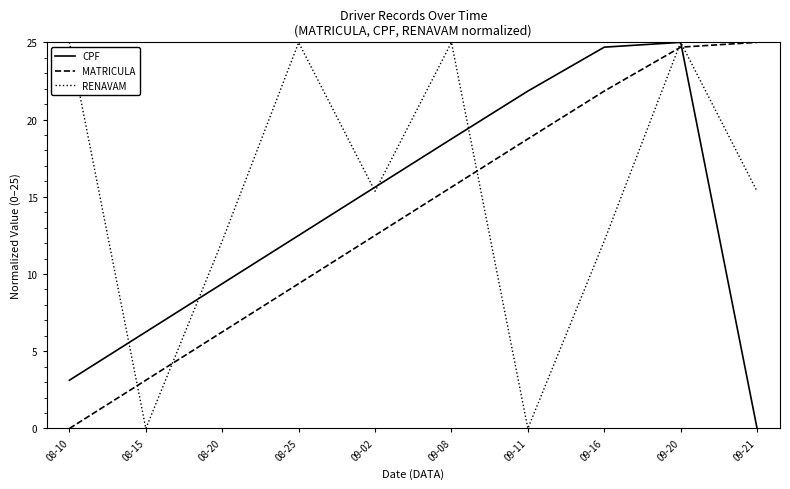

How many times do MATRICULA and RENAVAM cross each other?

5